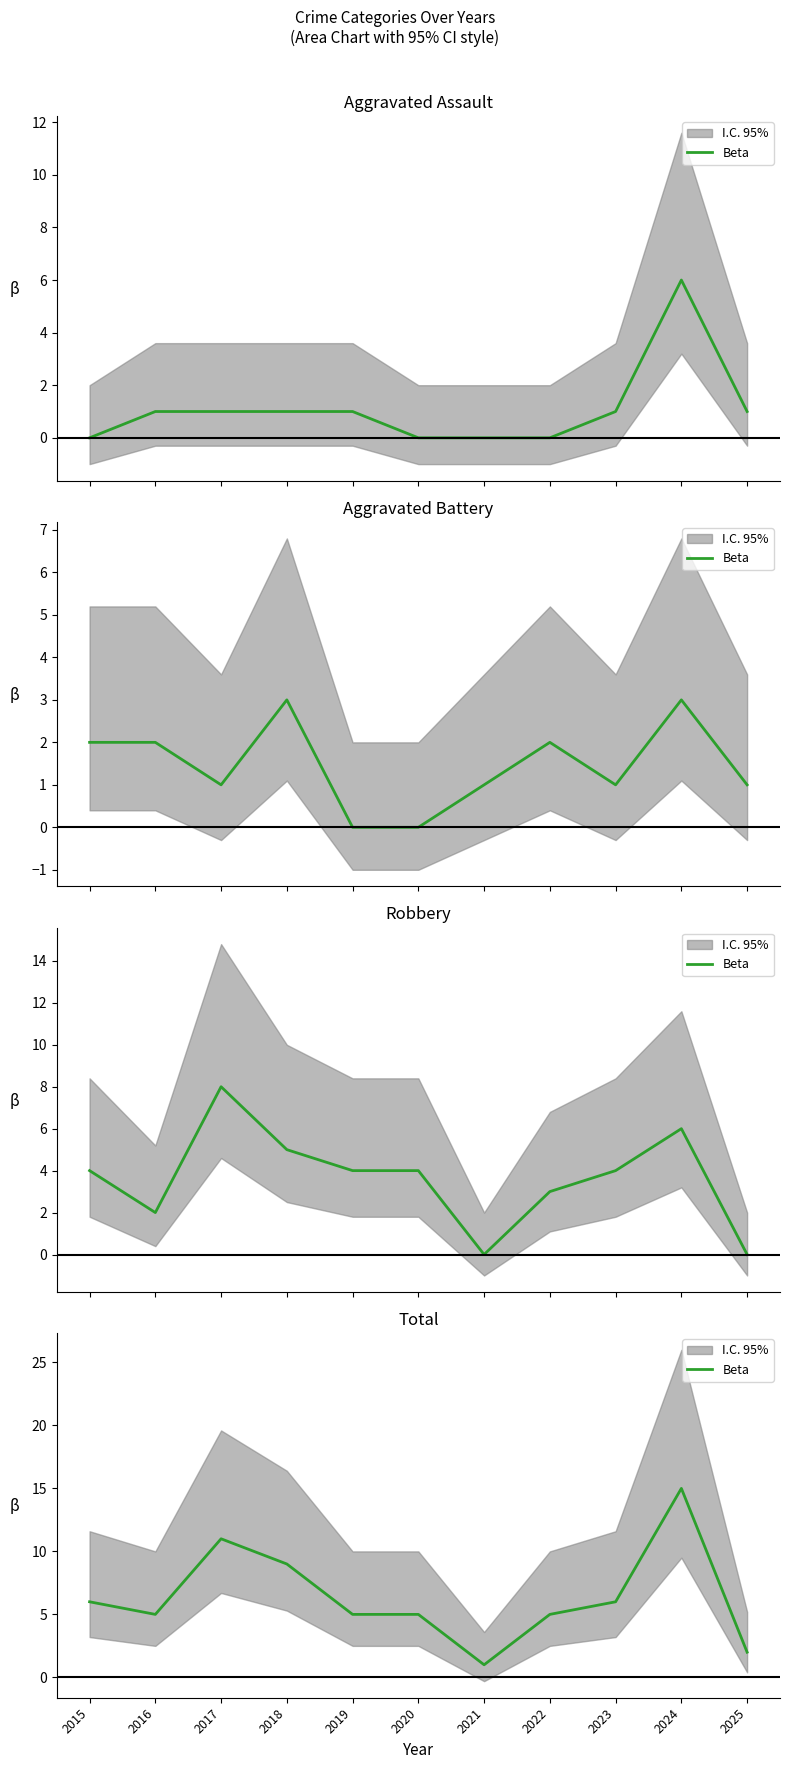

Where does the data first go above 5?

2015